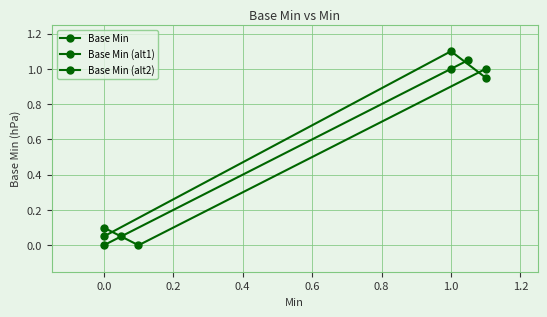

Is this an area chart (filled region under the line)?

No